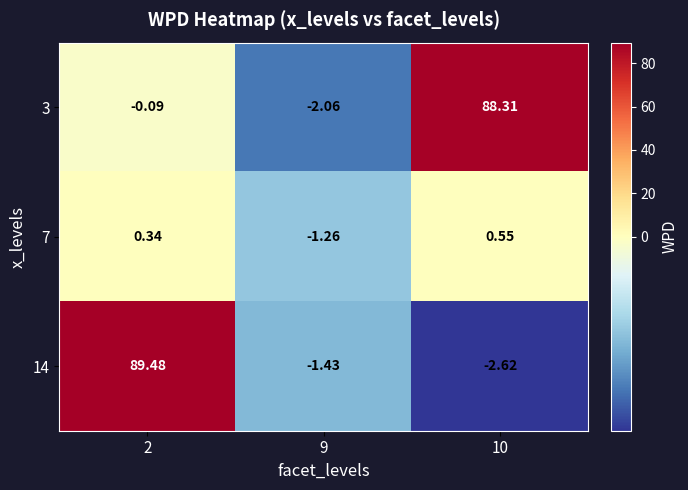

Is the value of 14 at 2 greater than the value of 3 at 2?

Yes